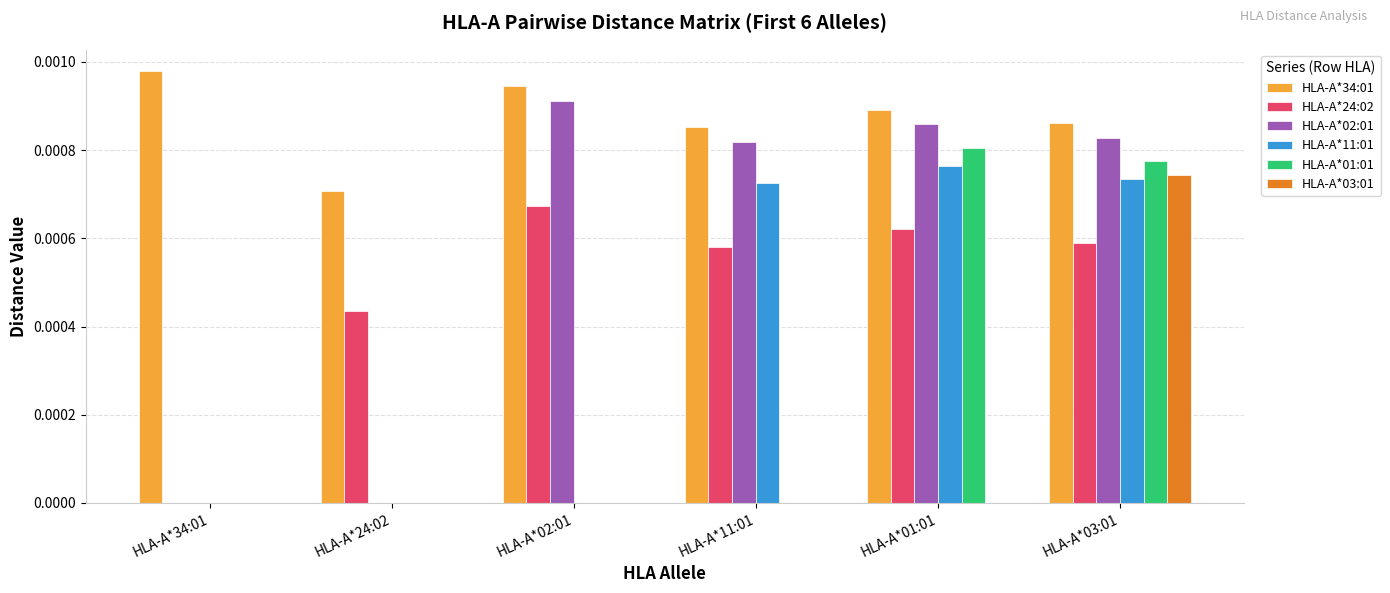

True or false: HLA-A*02:01 has a value of 0.0 at HLA-A*02:01.

True